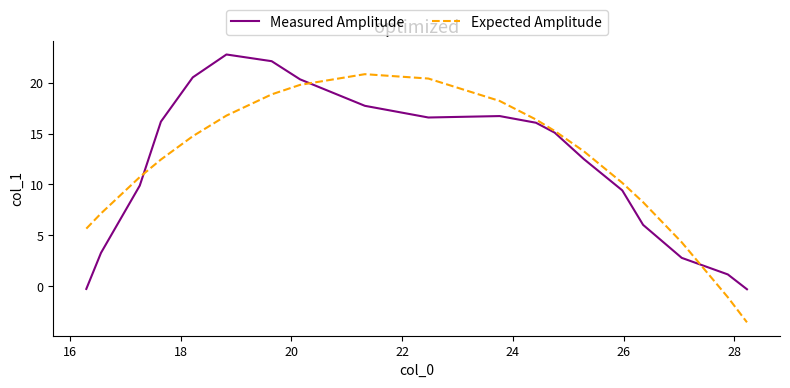

Is this an area chart (filled region under the line)?

No